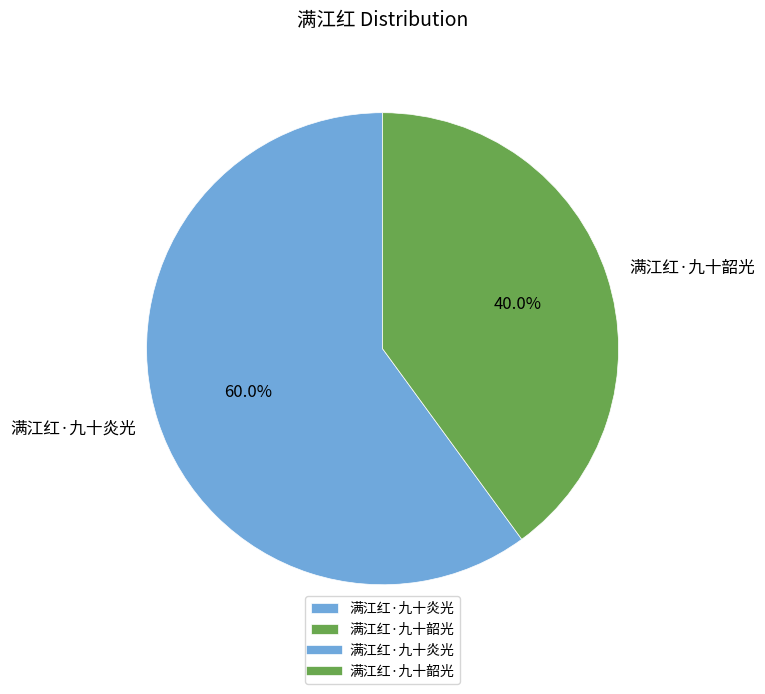

The 满江红·九十炎光 slice represents 52% of the pie. True or false?

False